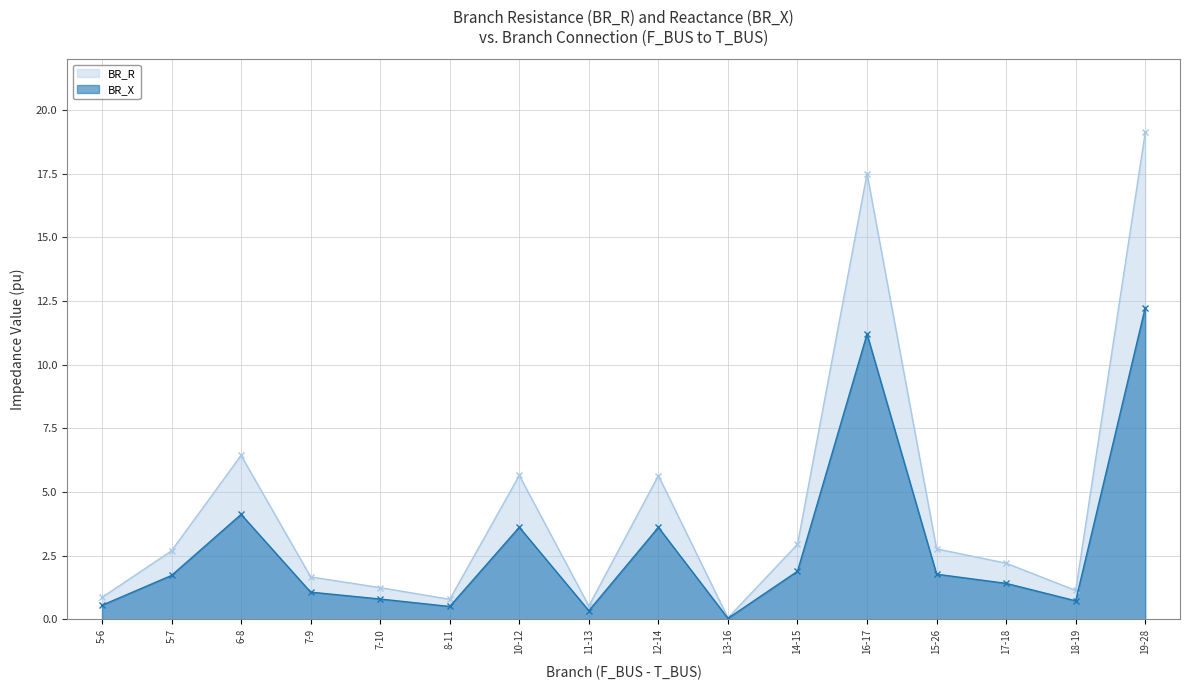

List the series in order of their overall mean, lowest first.

BR_X, BR_R